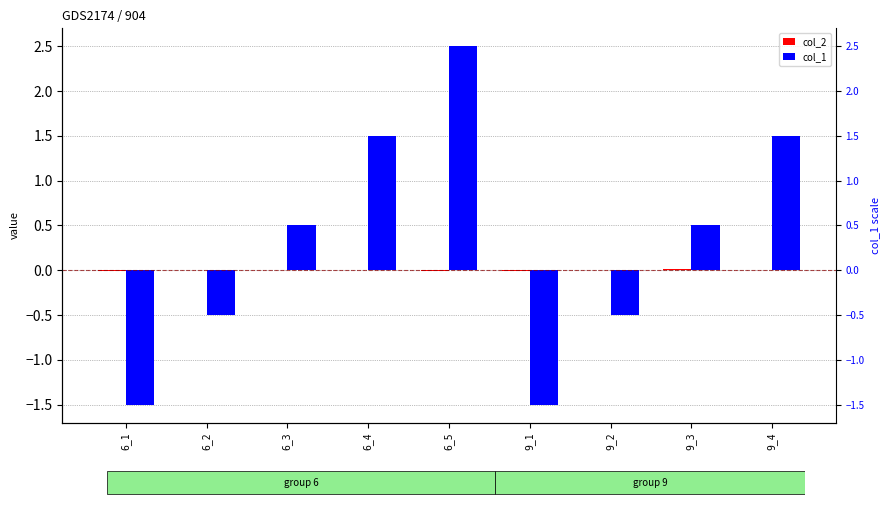

Does the chart contain stacked bars?

No